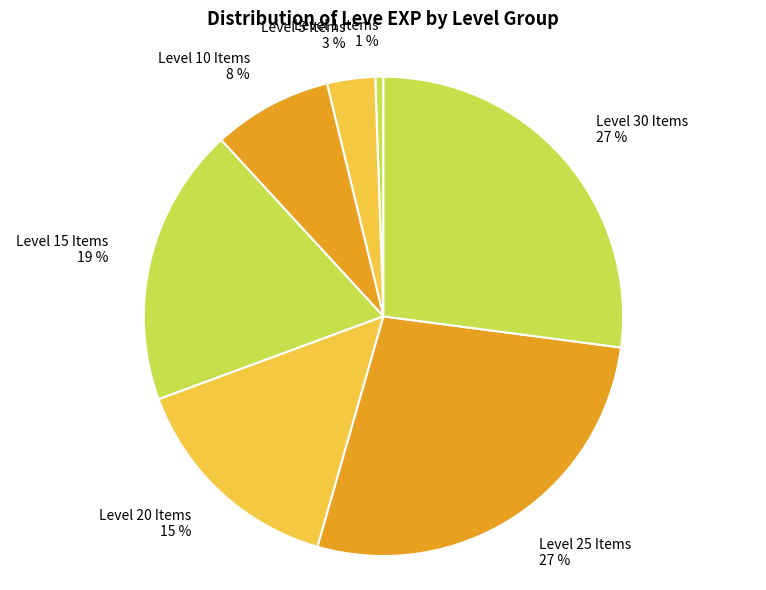

Combined, do Level 1 Items 1 % and Level 10 Items 8 % account for over 50%?

No